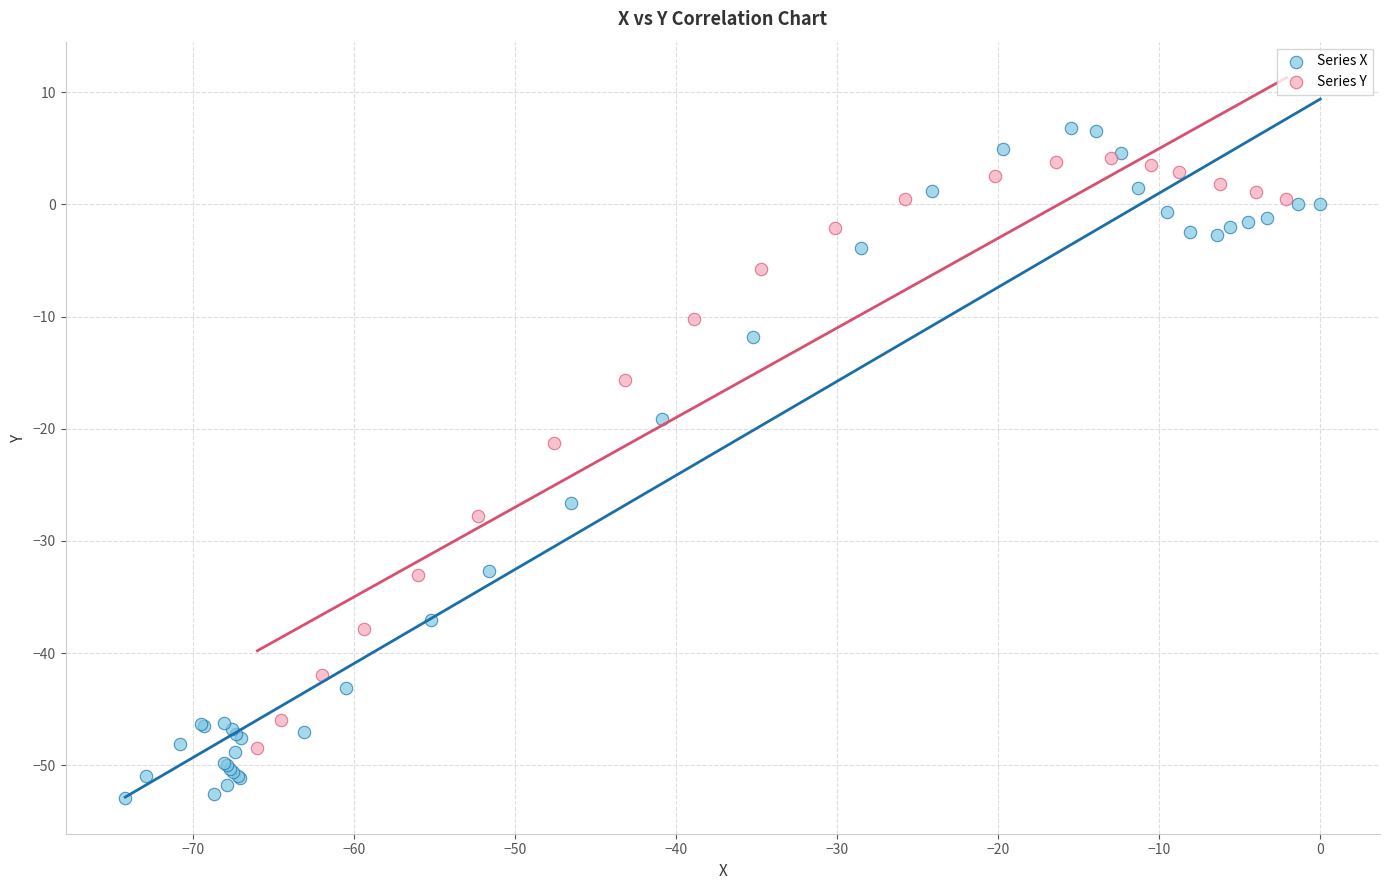

Which series has the widest spread of Y values?

Series X